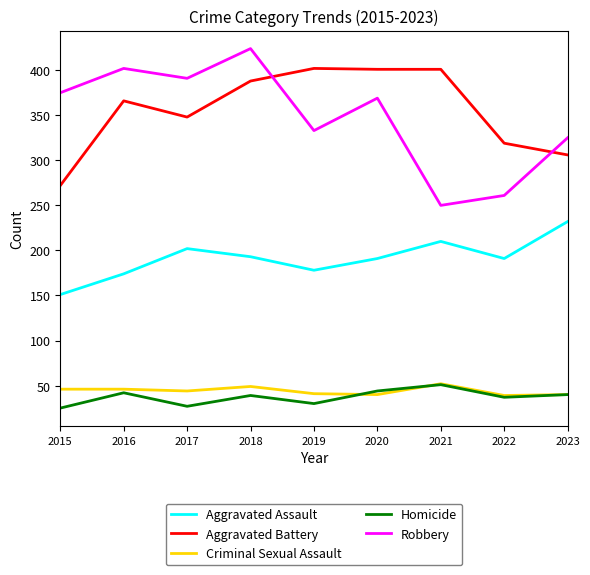

The value of Criminal Sexual Assault at 2016 is 46. True or false?

True